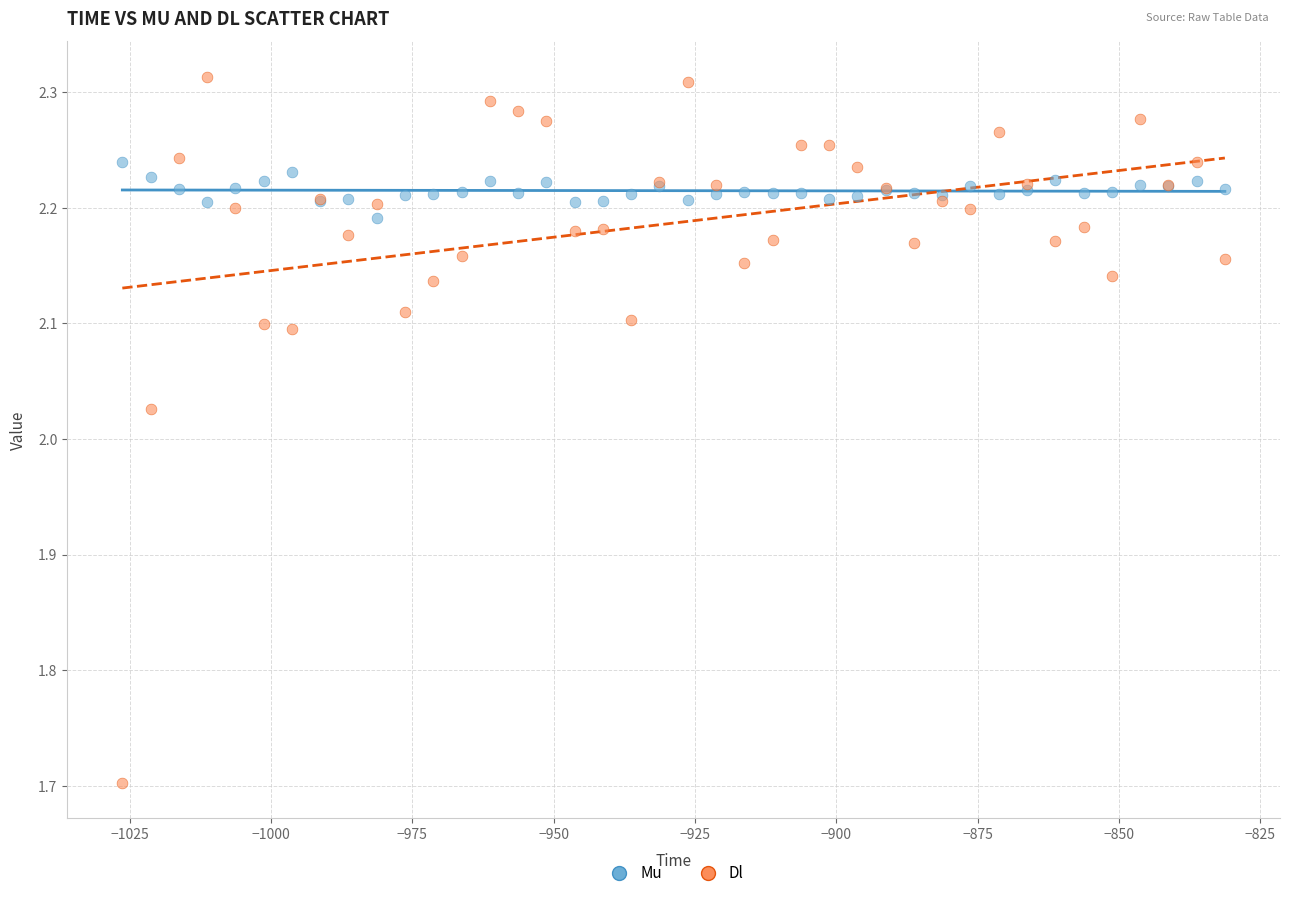

What are all the series names shown in the legend?

Mu, Dl